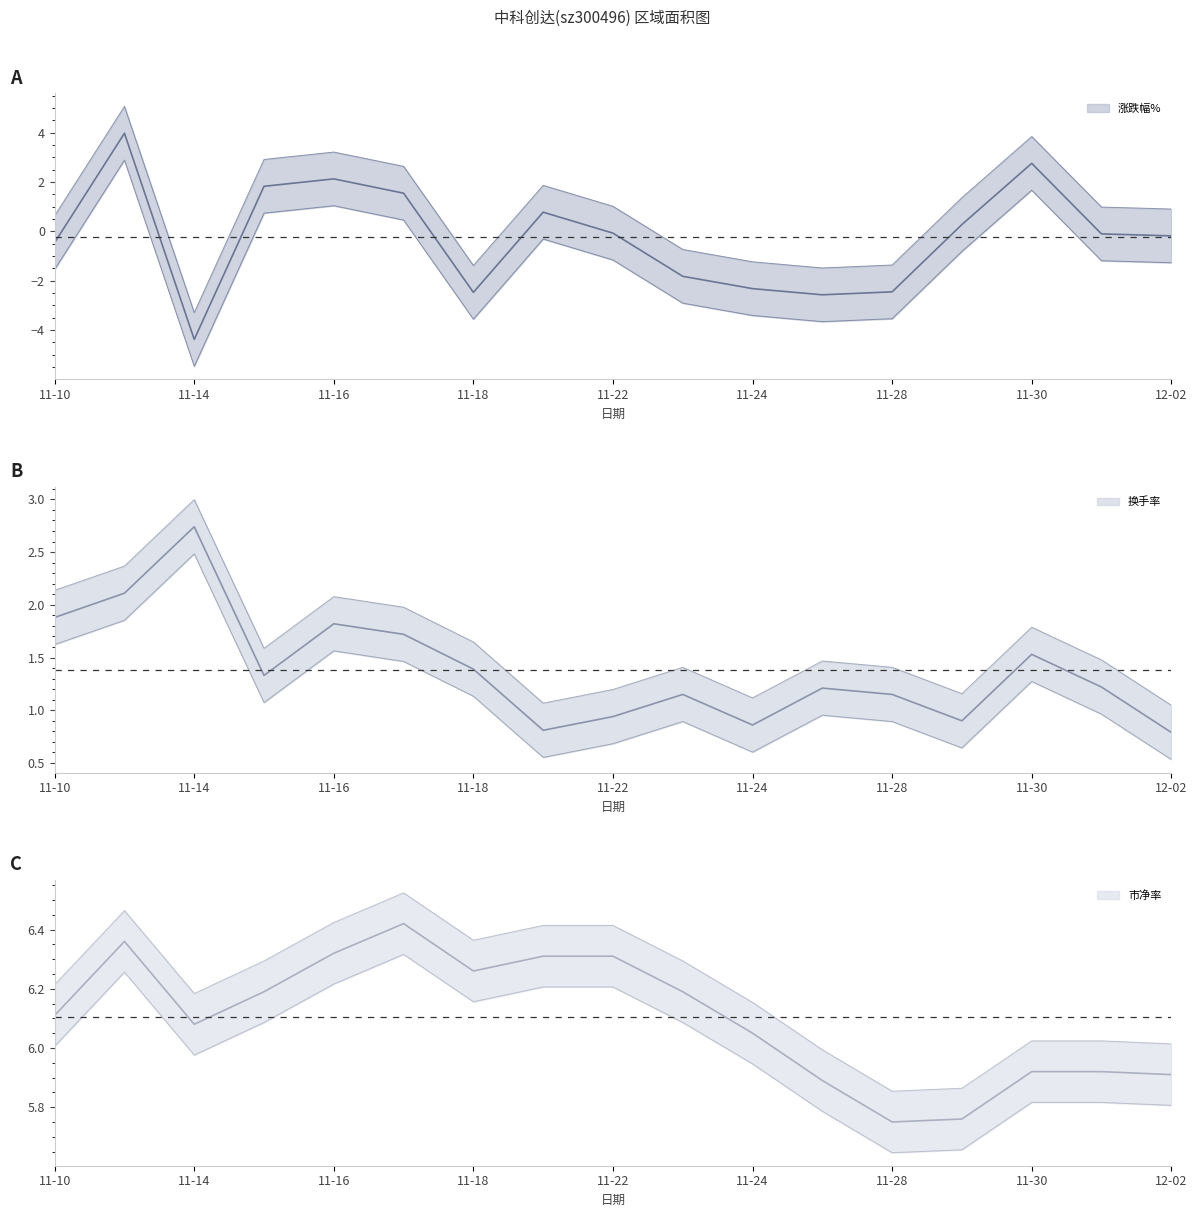

True or false: 市净率 and 涨跌幅% cross at least once.

False